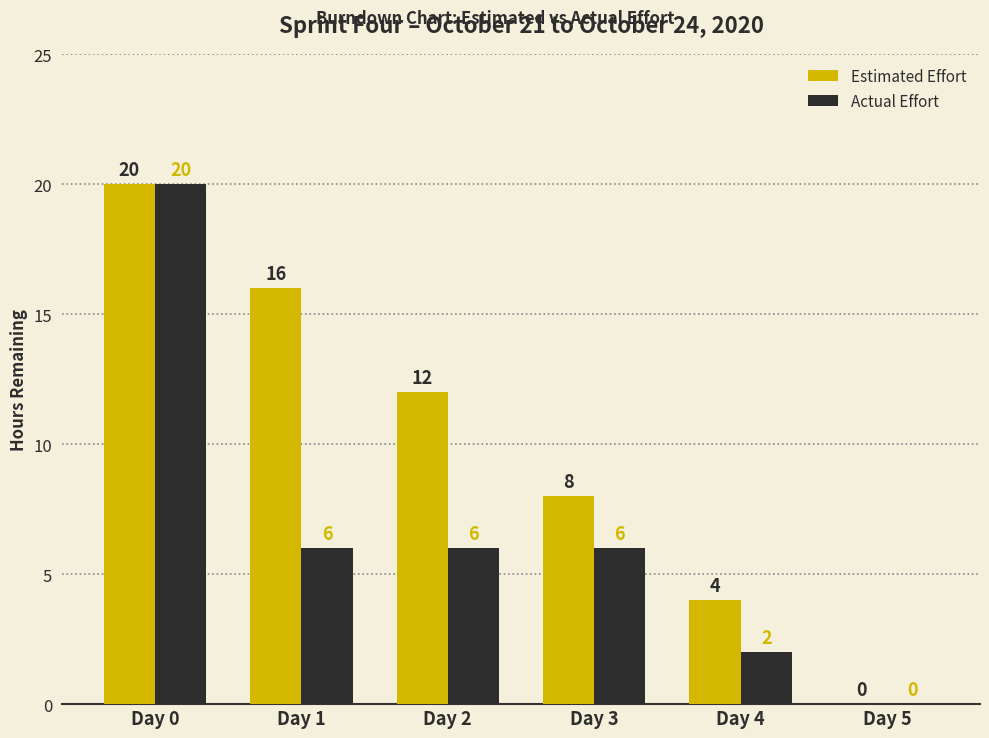

Count the number of categories in the chart.

6